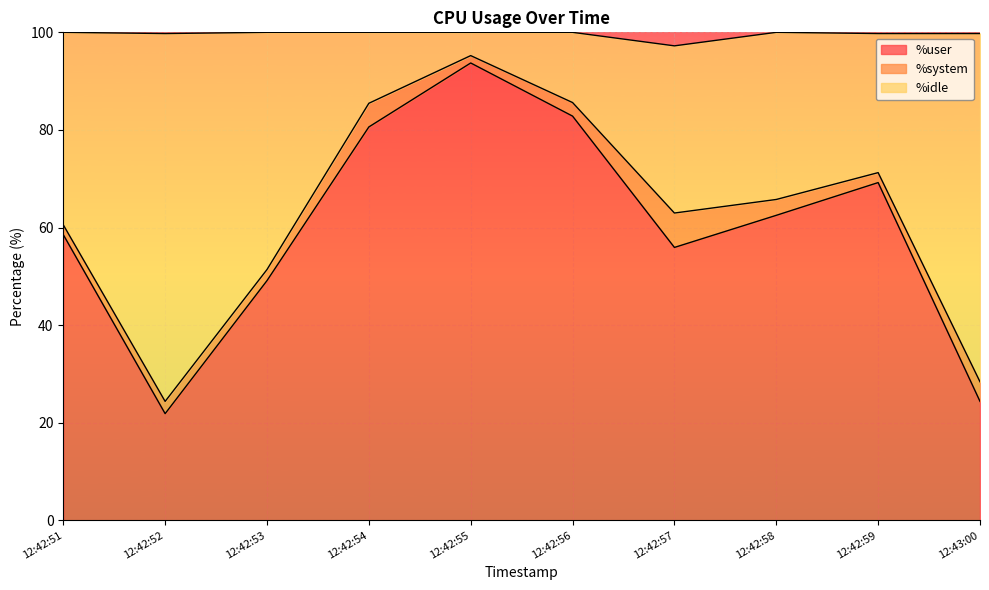

Does the chart display data point markers on the line(s)?

No